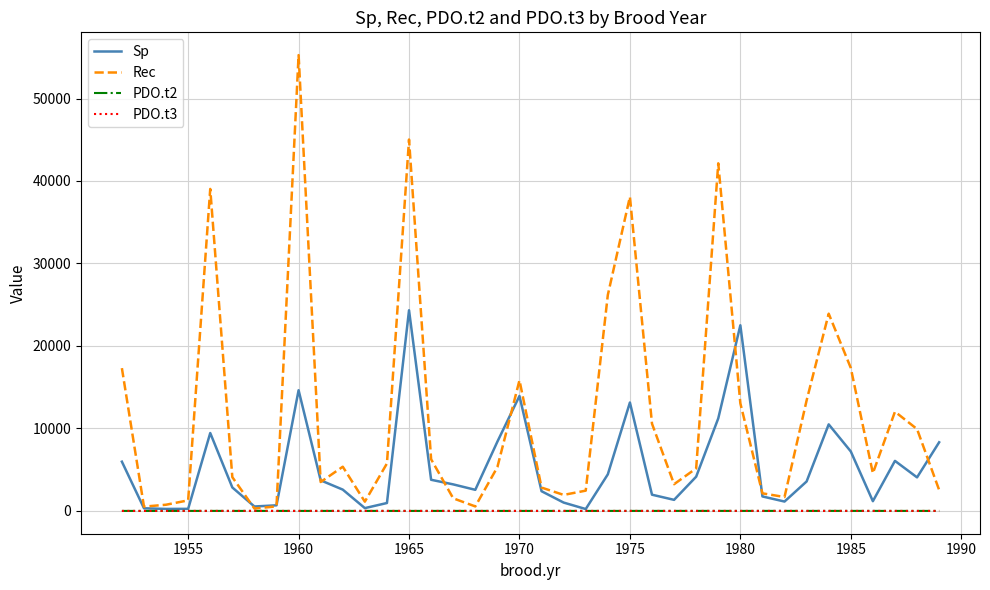

How many times do PDO.t2 and PDO.t3 cross each other?

22